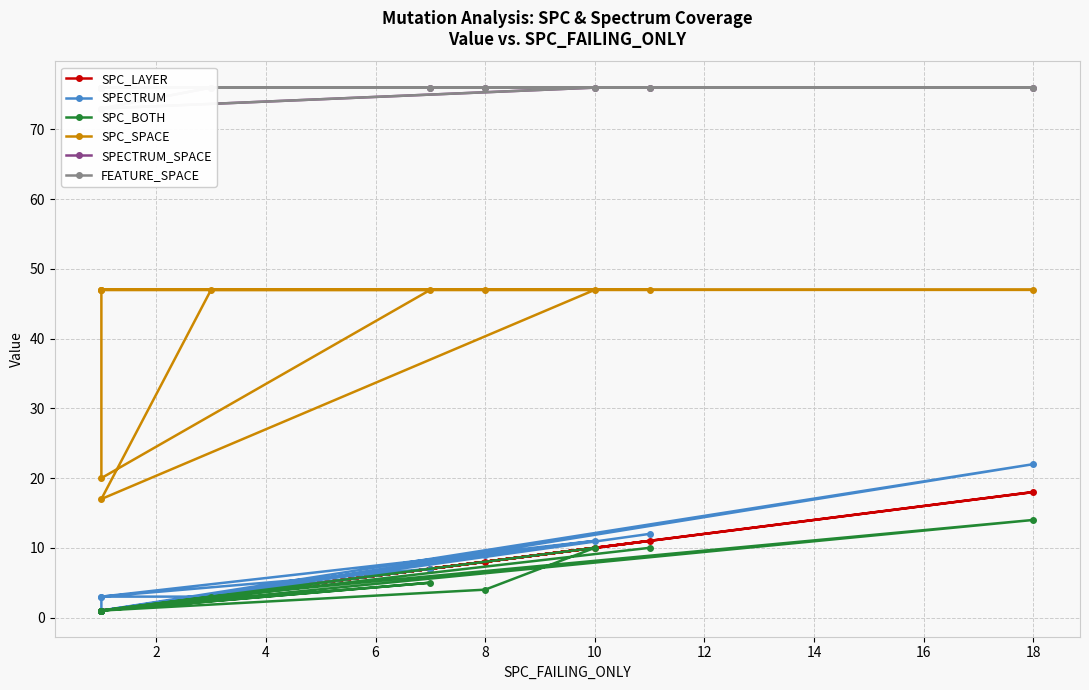

Is the value of SPC_SPACE at 4 greater than the value of SPC_BOTH at 2?

Yes